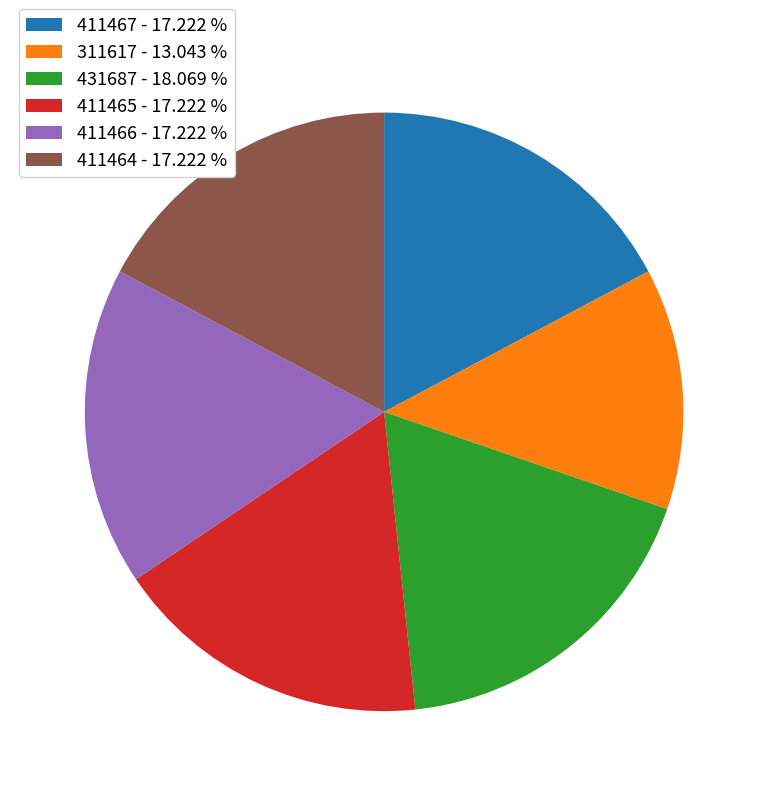

Count the number of slices in the pie.

6